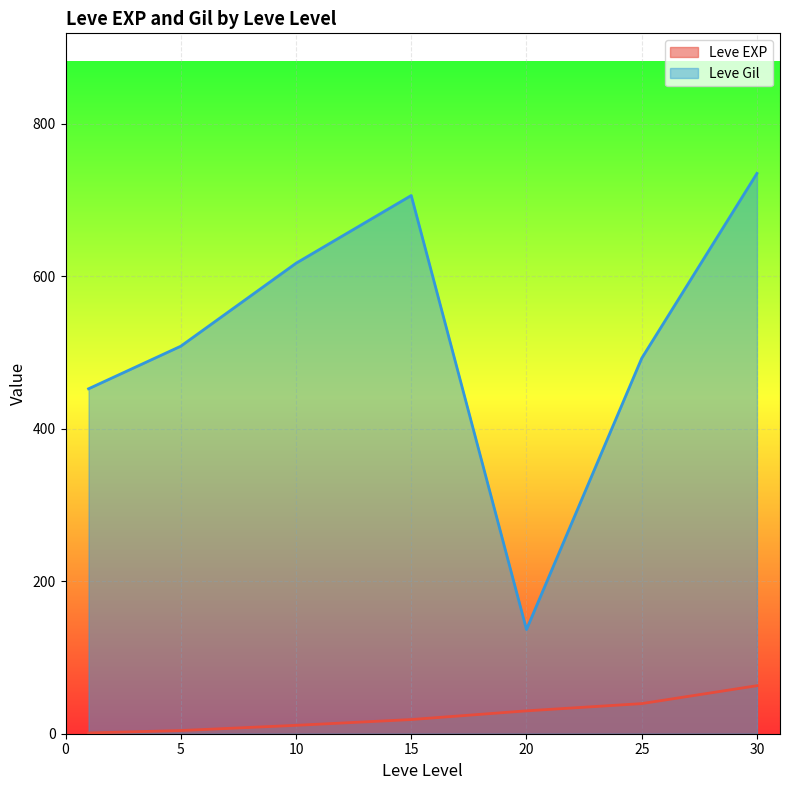

Which series has the largest total across all categories?

Leve Gil